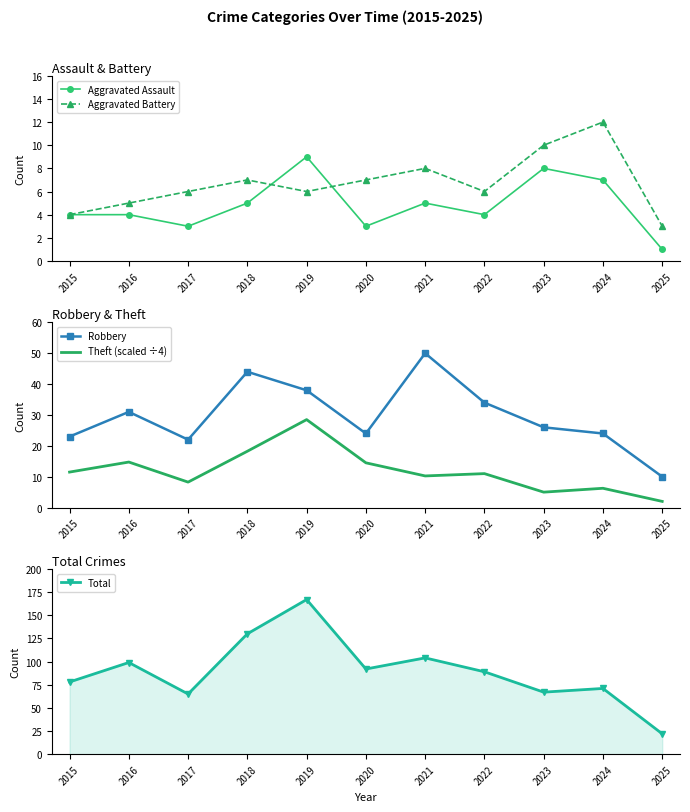

Is the value of Robbery at 2019 greater than the value of Aggravated Battery at 2015?

Yes